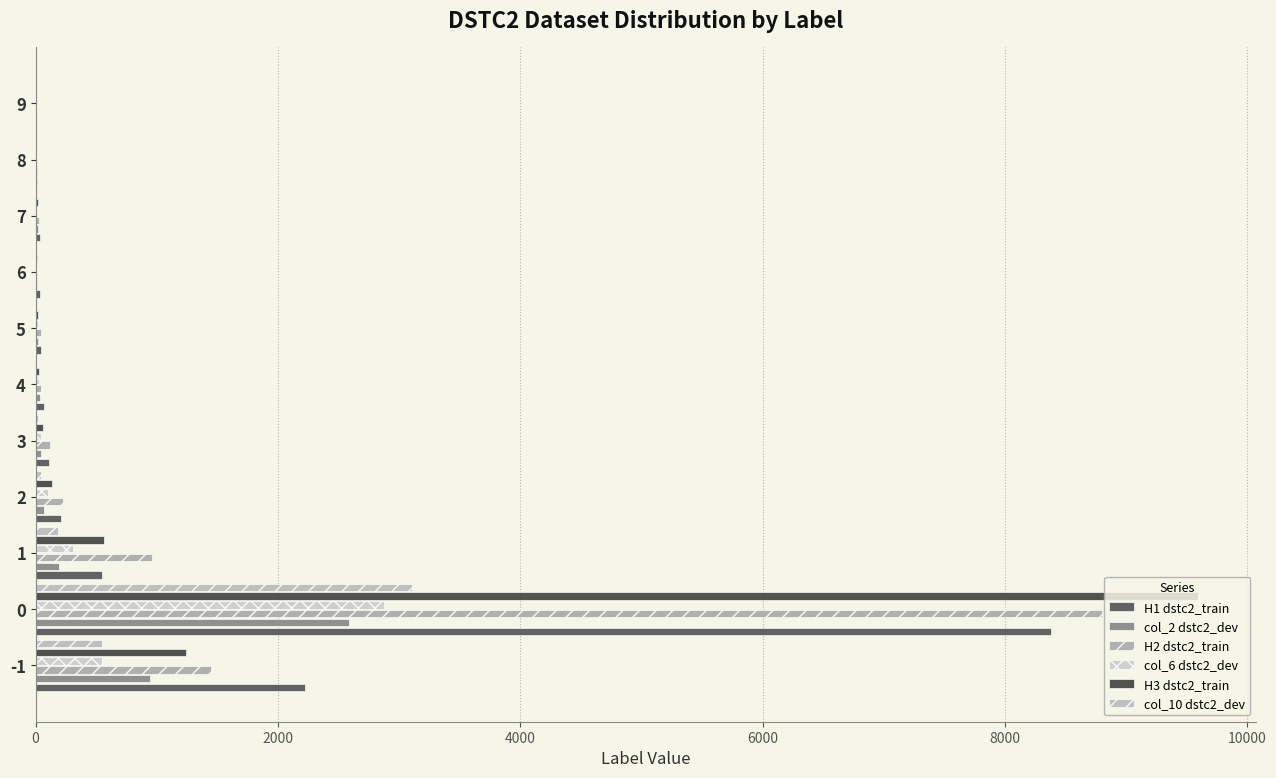

Count the number of data series in this chart.

6